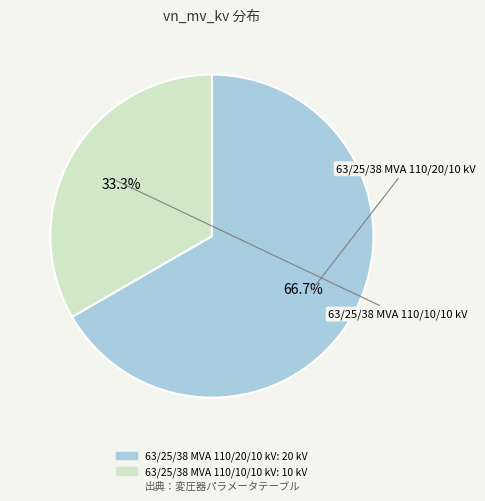

To the nearest percent, what is the combined percentage of 63/25/38 MVA 110/20/10 kV and 63/25/38 MVA 110/10/10 kV?

100%